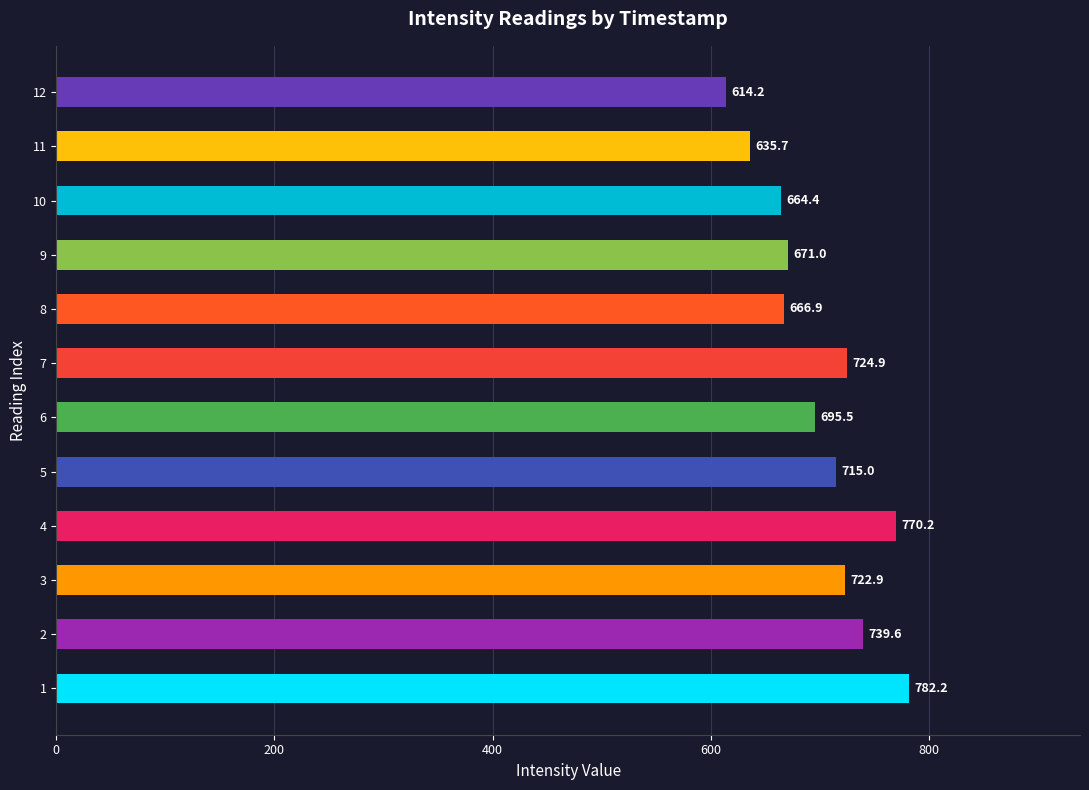

Rank the categories by value from lowest to highest.

12, 11, 10, 8, 9, 6, 5, 3, 7, 2, 4, 1